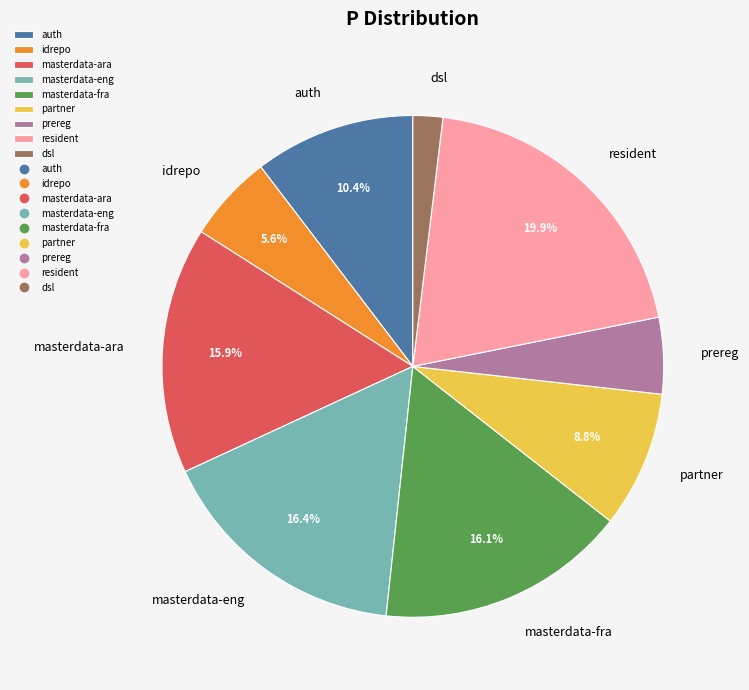

What is the ratio of the value at prereg to the value at auth?

0.5